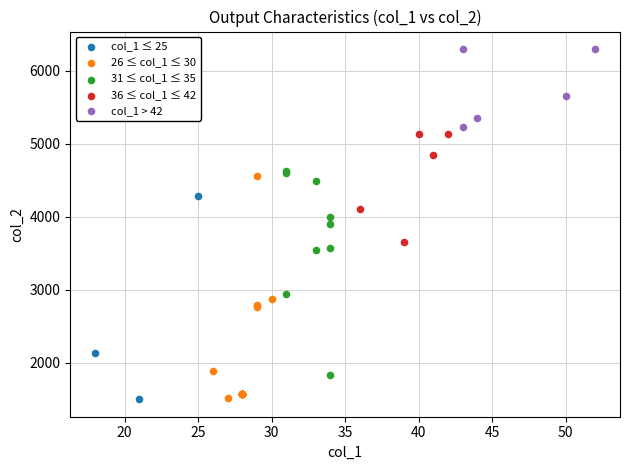

Which series contains the highest Y value?

col_1 > 42